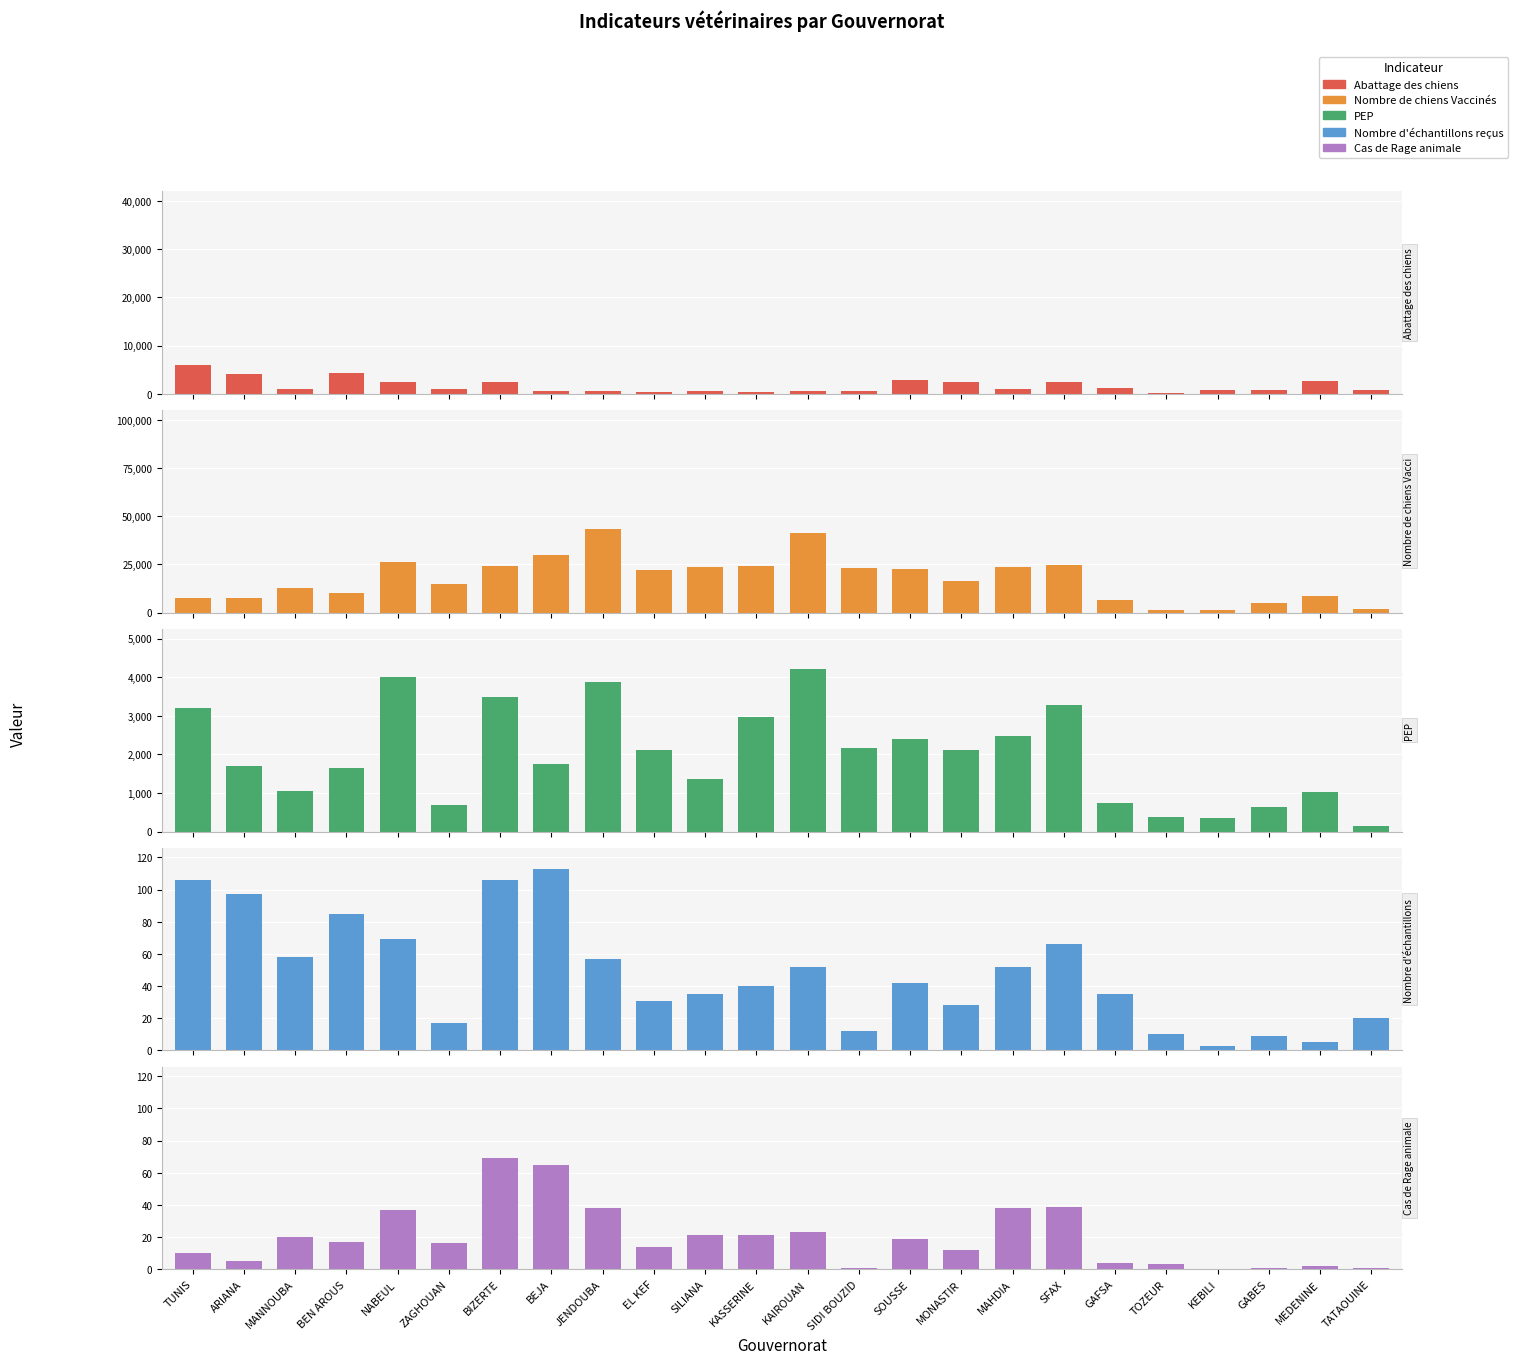

The value of Cas de Rage animale at TOZEUR is 3. True or false?

True